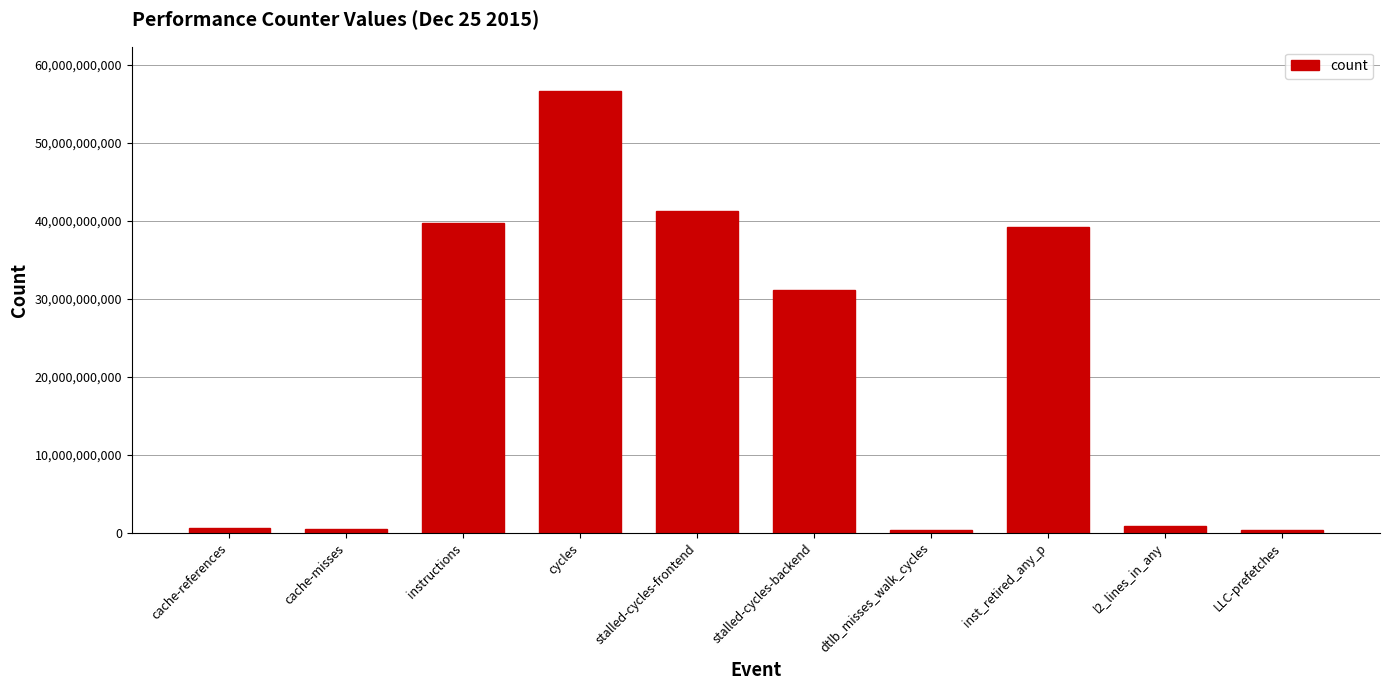

At which category does the chart reach its peak across all series?

cycles